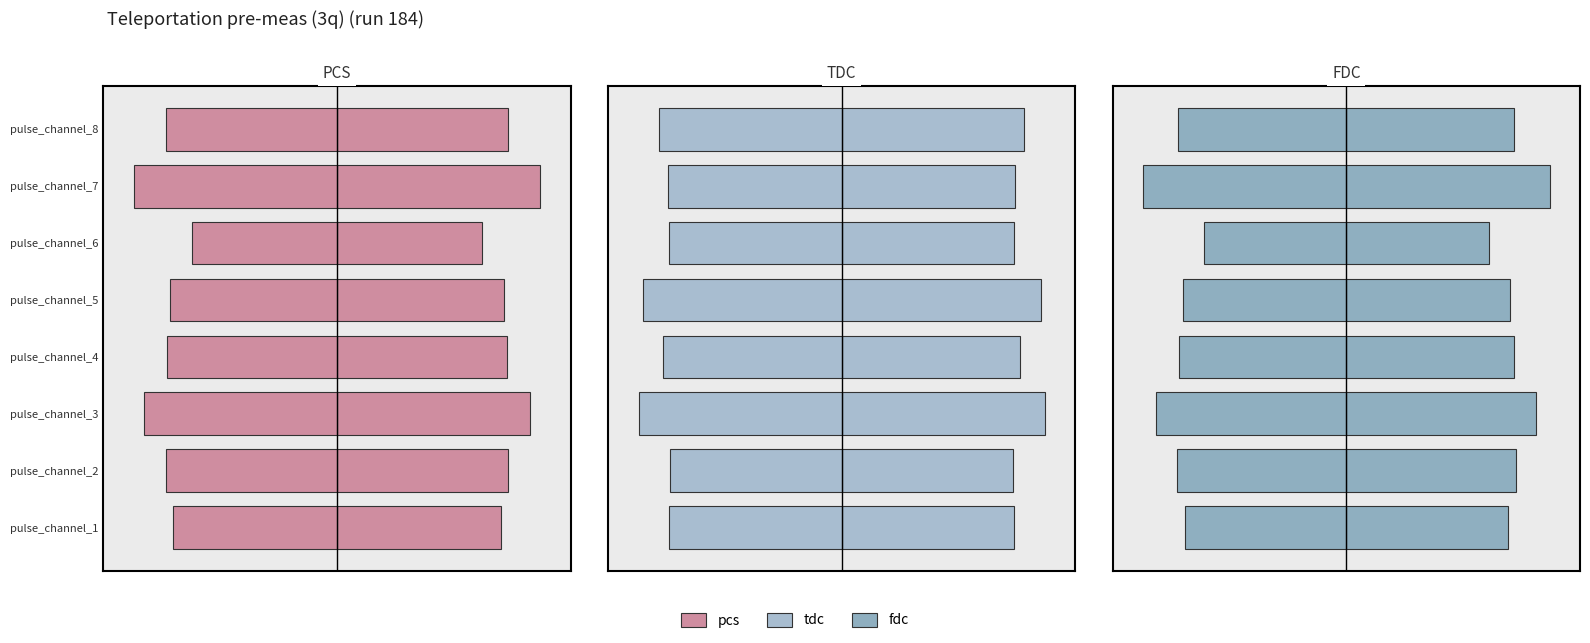

How many bars are there in total?

24